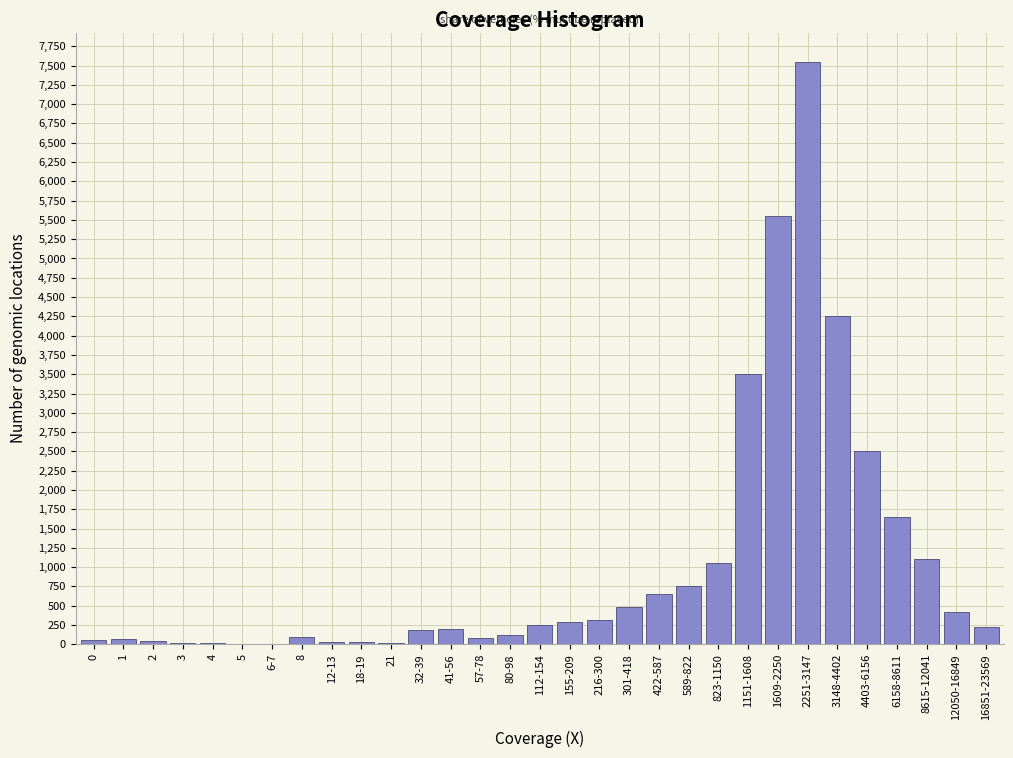

What is the maximum value shown in the chart?

7550